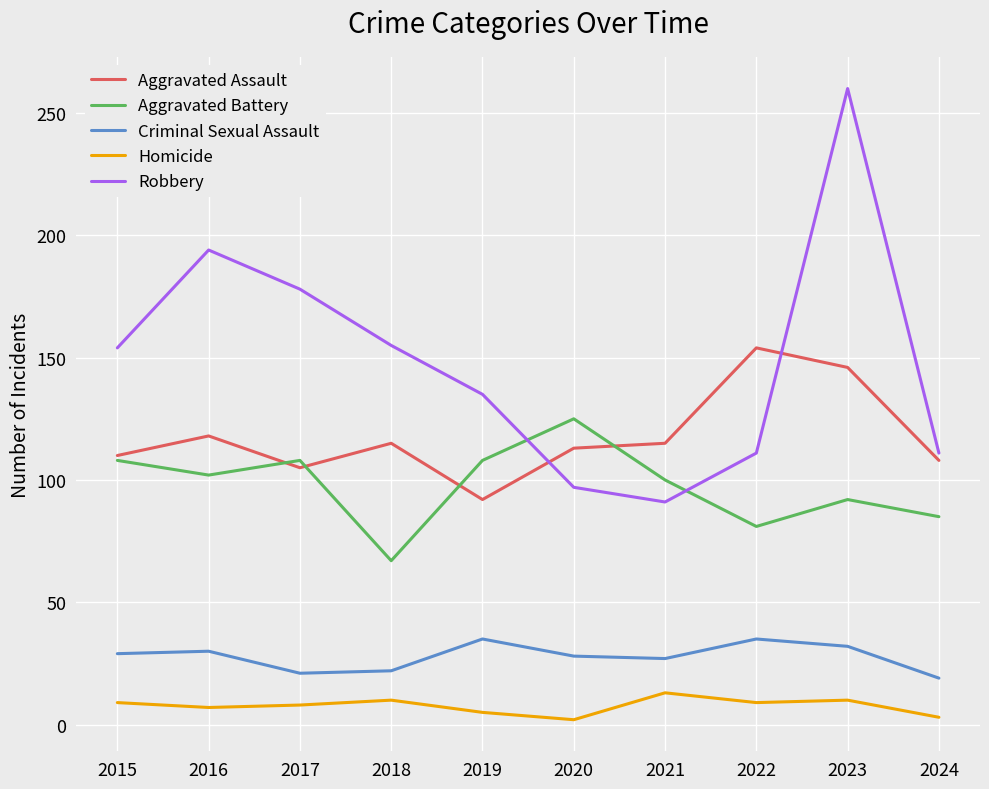

How many values in the Aggravated Assault series are below 115?

5